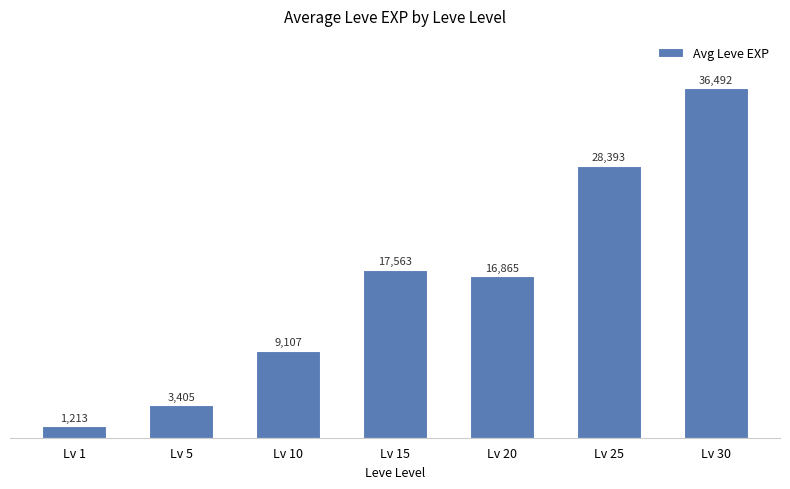

Count the number of data series in this chart.

1